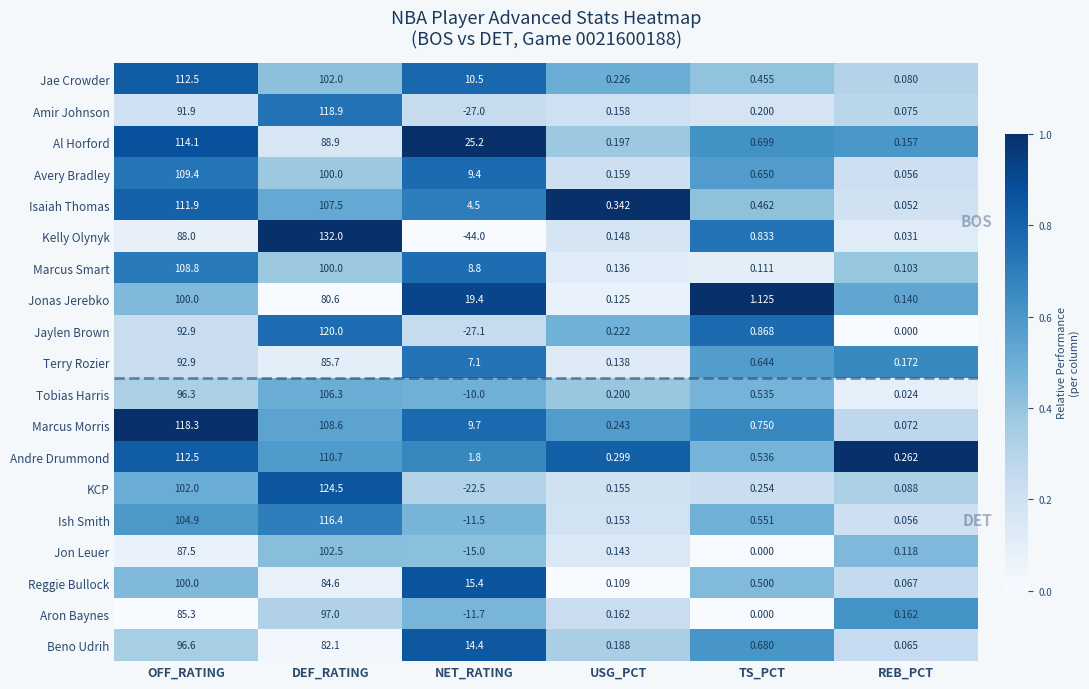

How many positive values does the Ish Smith series have?

5